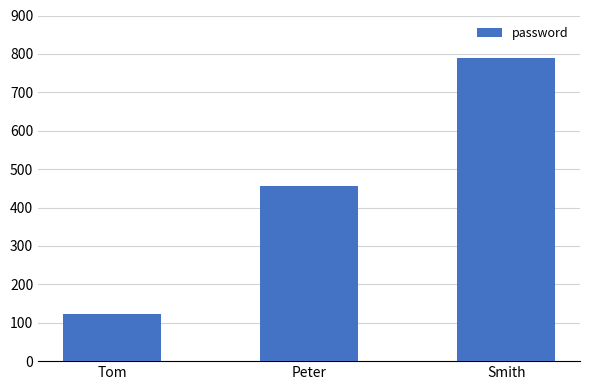

What is the greatest value displayed?

789